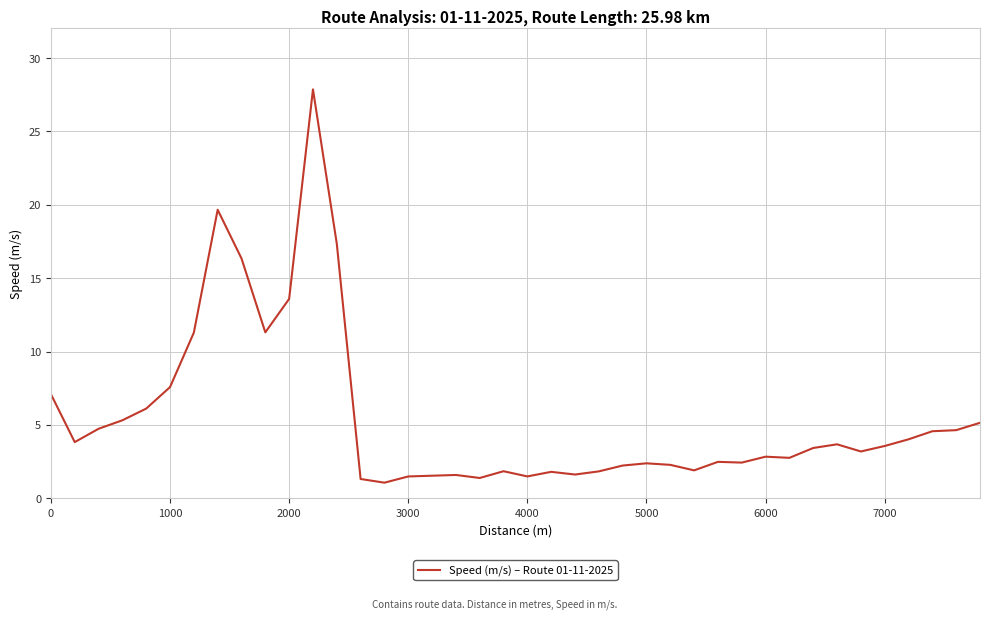

True or false: there are more than 0 points higher than both neighbors.

True